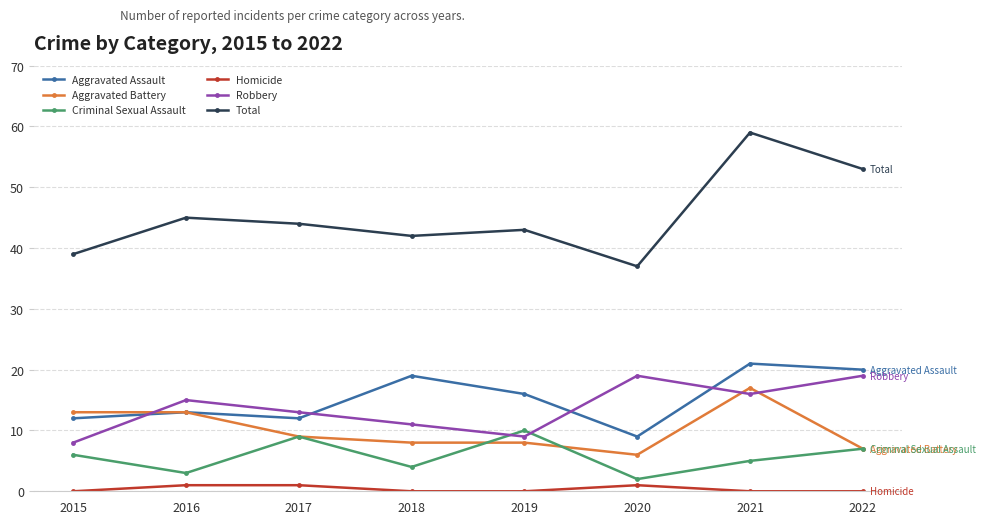

True or false: Homicide and Total cross at least once.

False